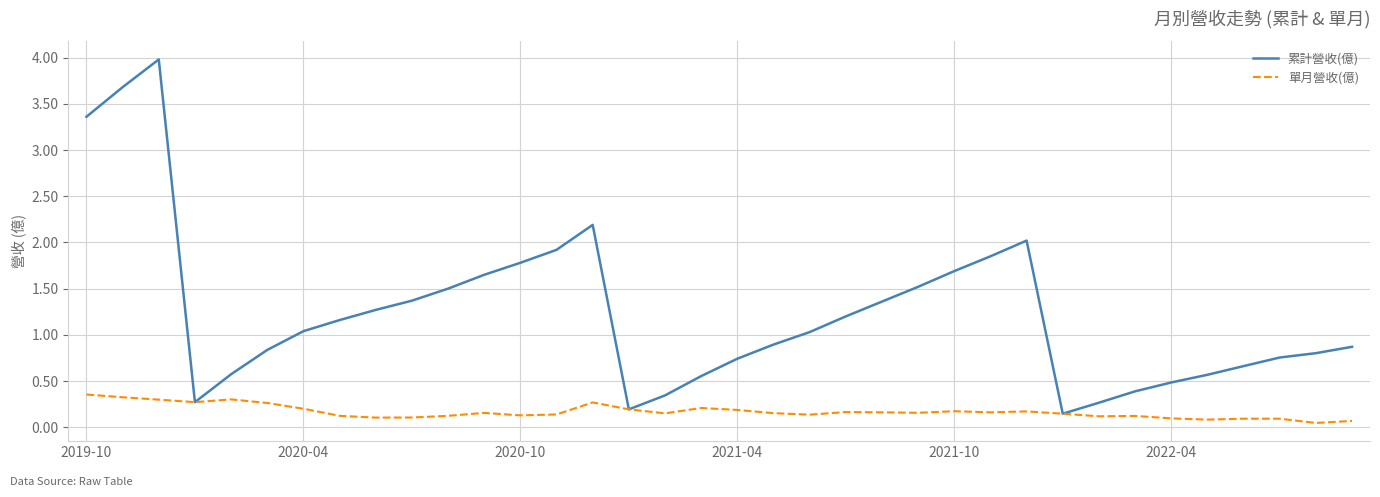

What is the greatest value displayed?

4.0